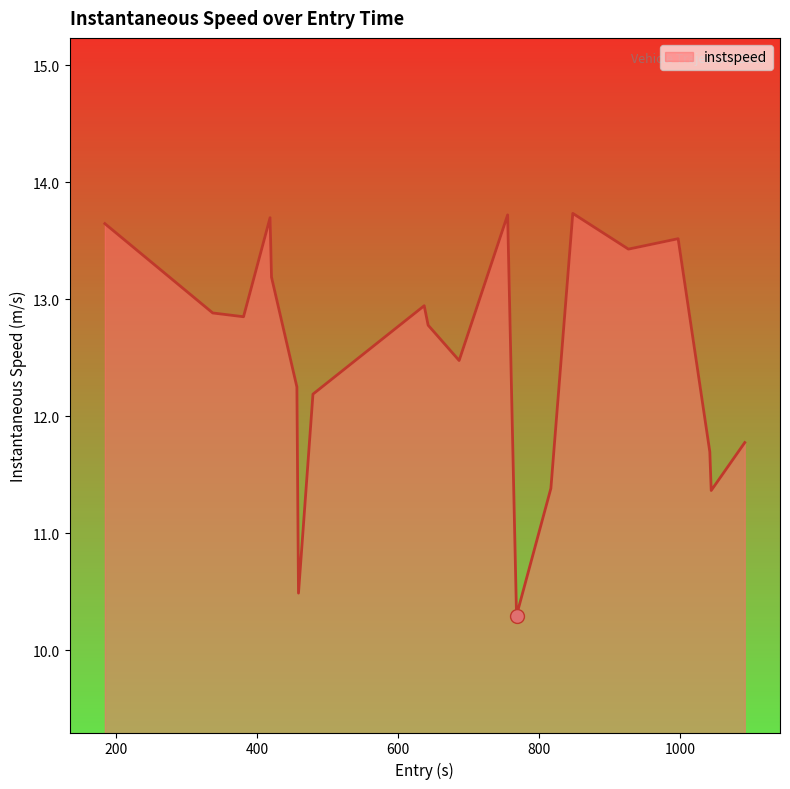

What is the minimum value shown in the chart?

10.3